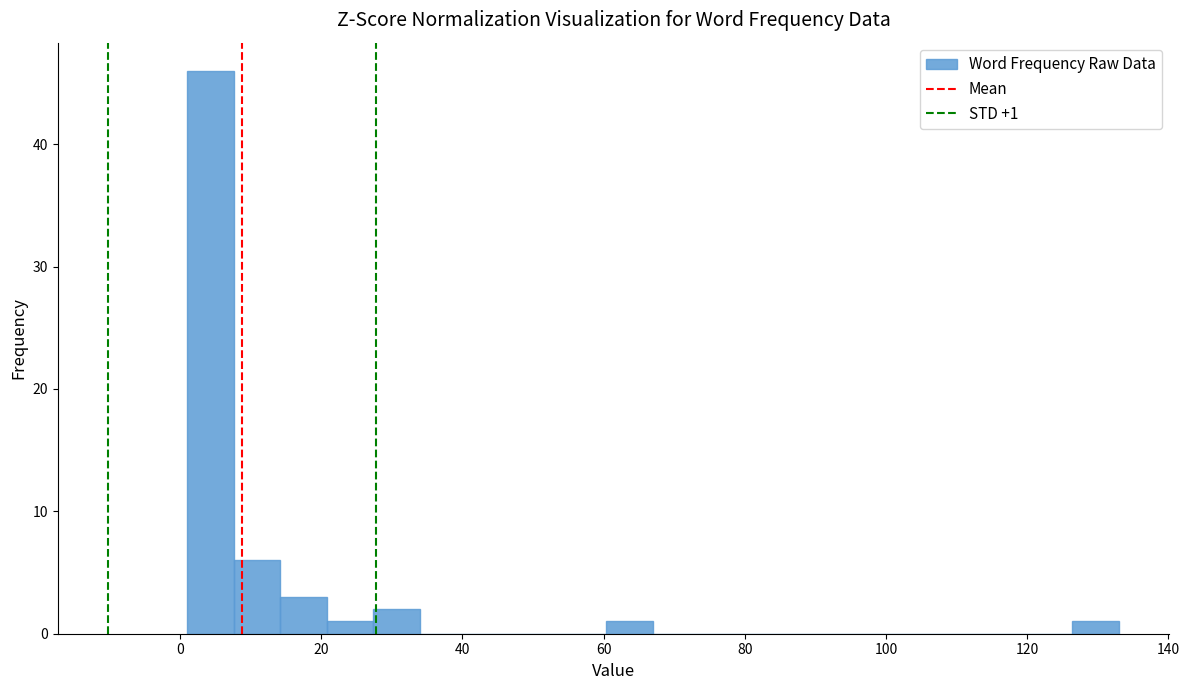

Around what value on the x-axis is the tallest bar? Give the approximate position of its centre, as read against the axis.

4